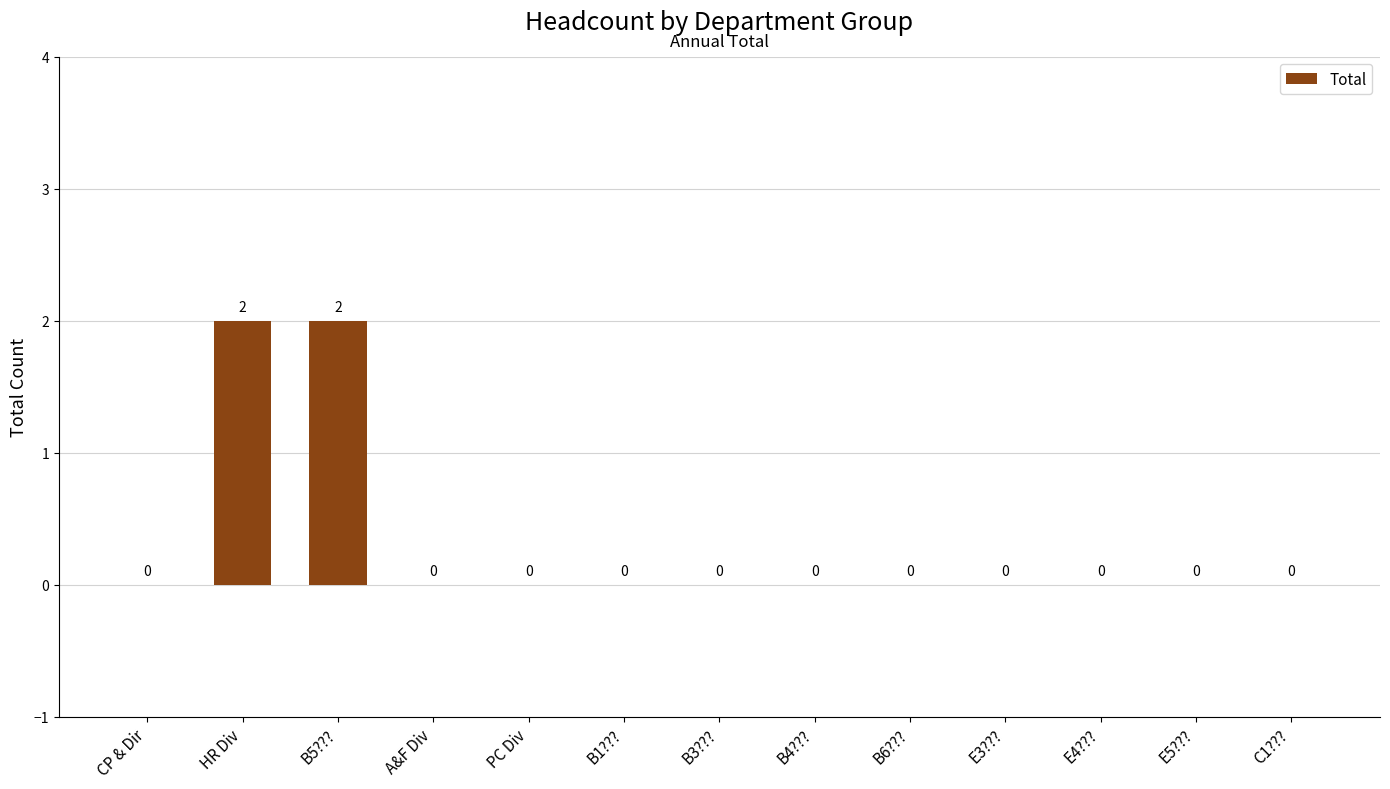

What is the sum of all values?

4